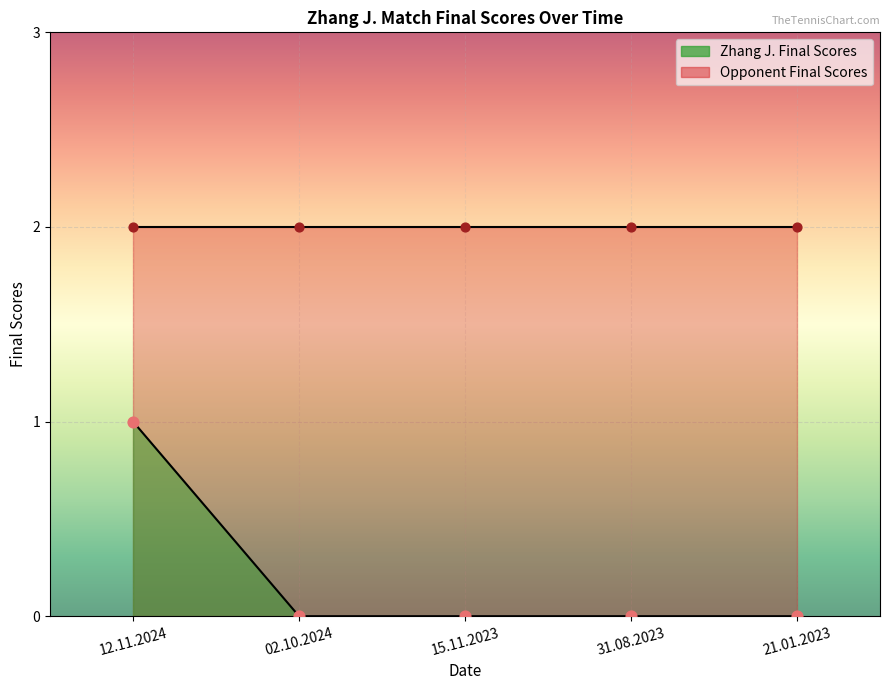

Which has a higher value, 02.10.2024 or 31.08.2023?

02.10.2024